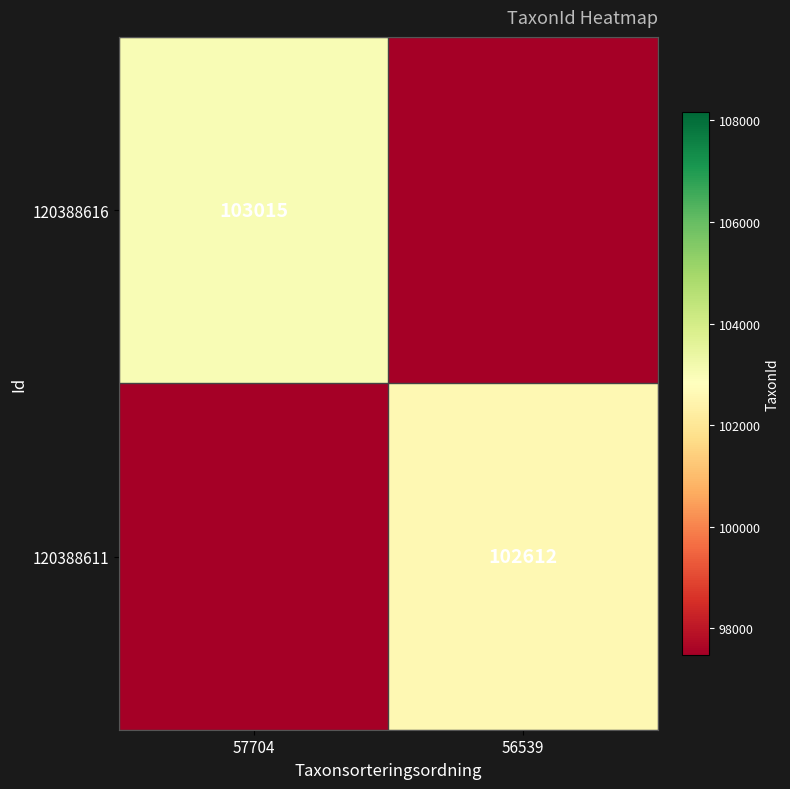

At how many categories does at least one series exceed 60717?

2